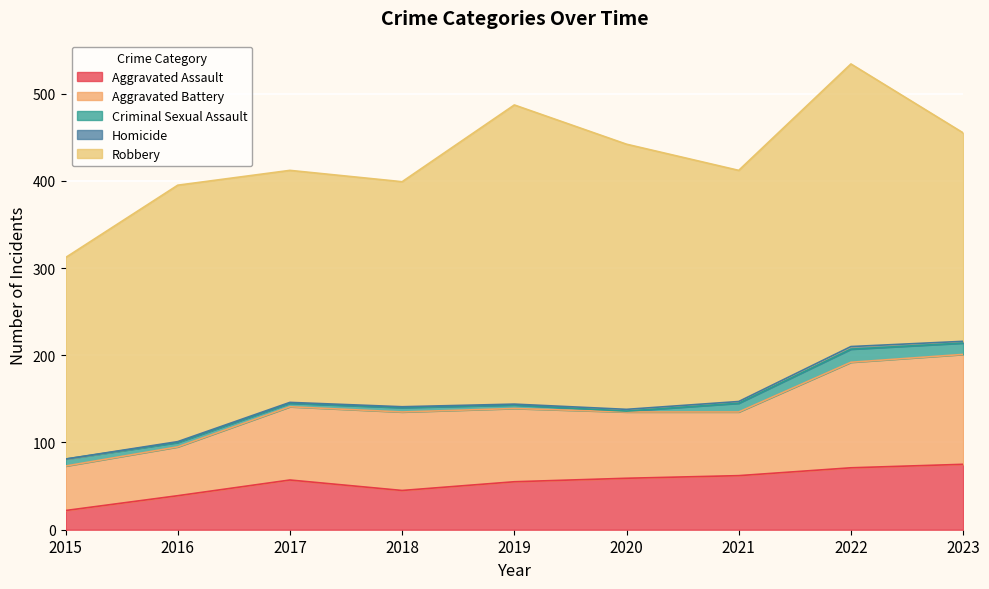

Which series has the largest total across all categories?

Robbery